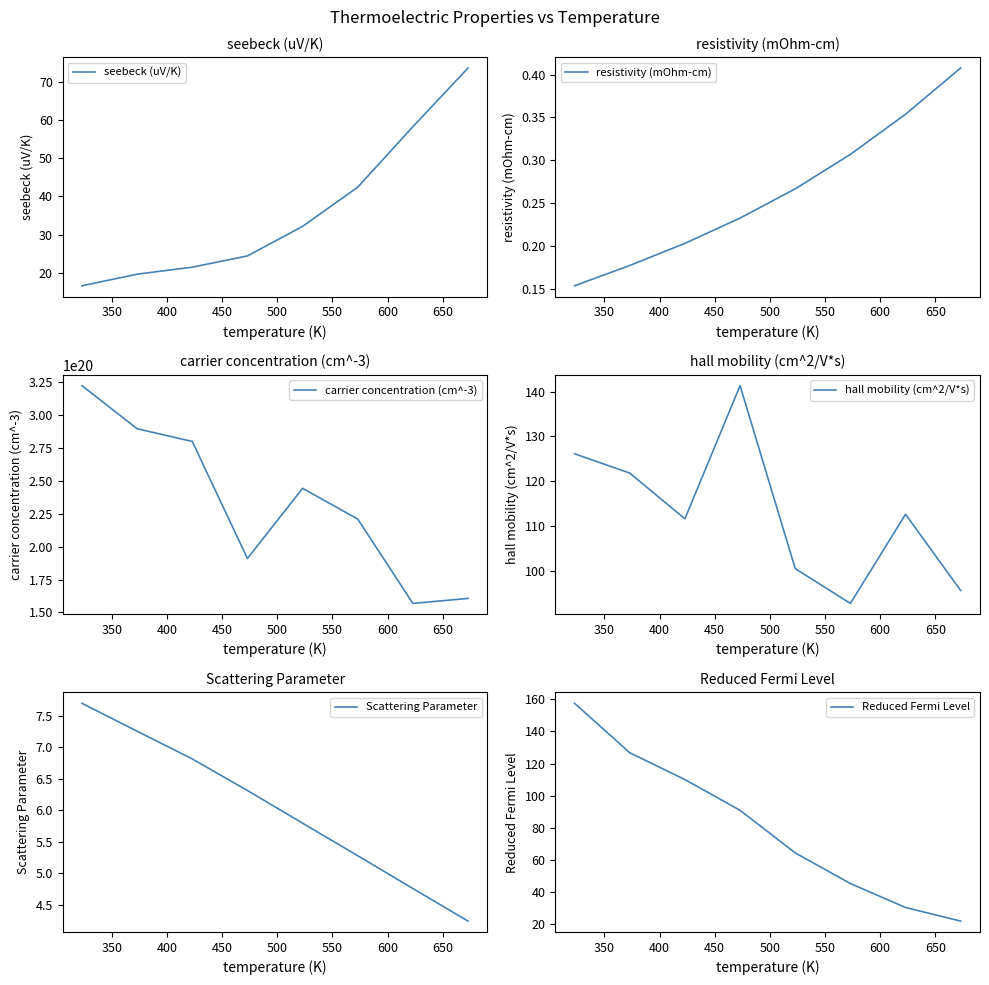

True or false: Scattering Parameter has a value of 1.6 at 650.

False